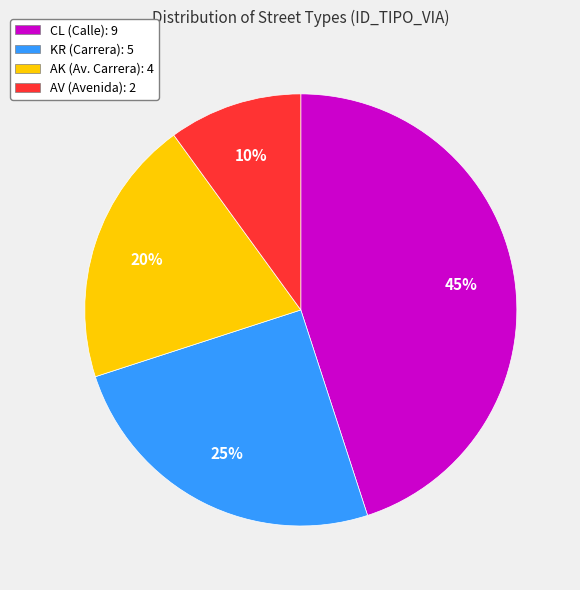

Which slice is the largest?

CL (Calle): 9